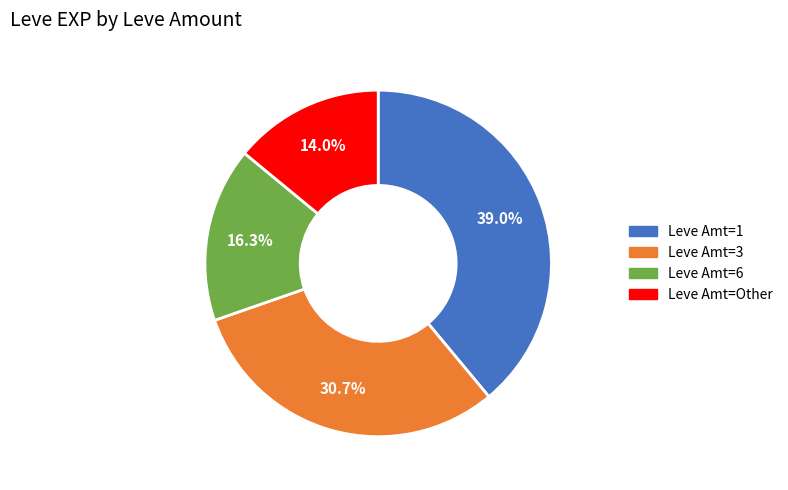

Is there any slice that represents more than half of the pie?

No